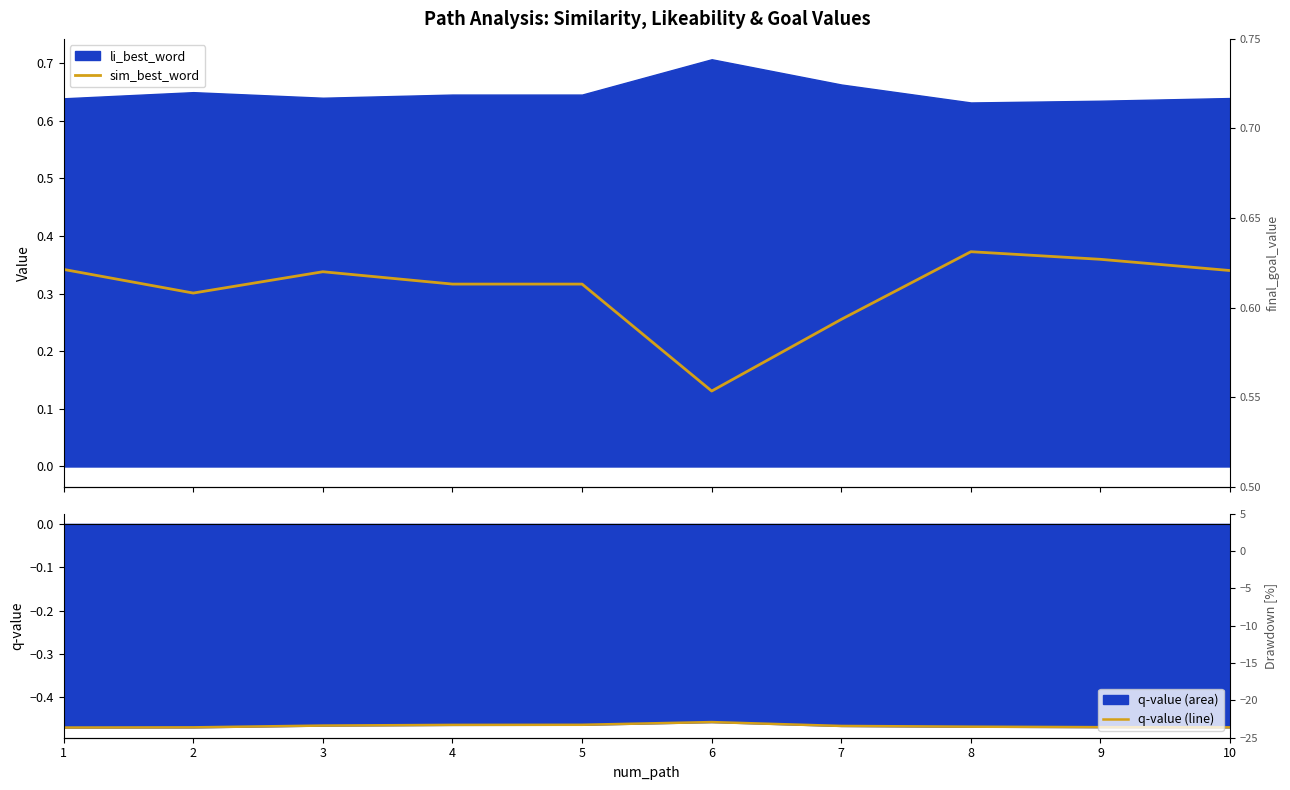

In q-value (line), how many points are higher than both neighbors (excluding endpoints)?

1